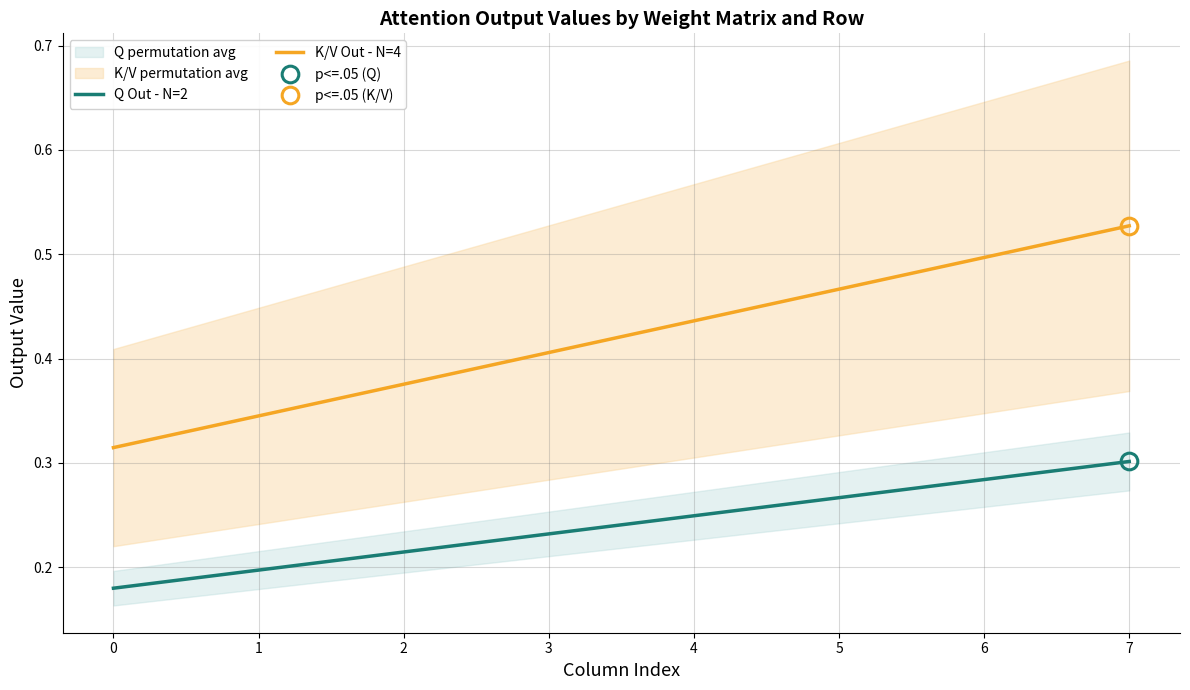

Where is K/V Out - N=4 nearest to the value 0?

0